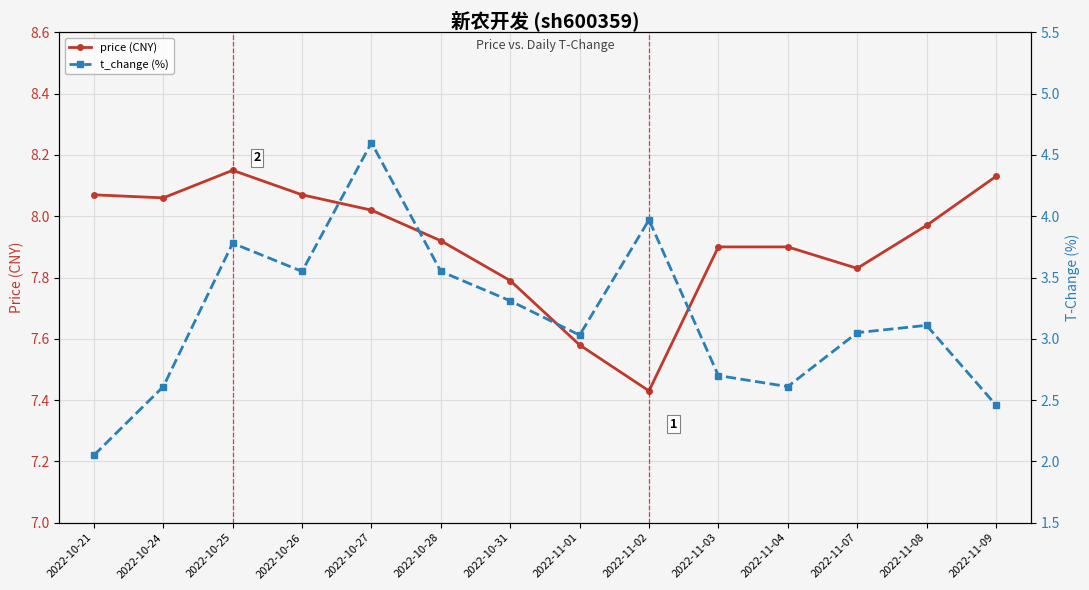

What is the label of the 8th point from the left?

2022-11-01